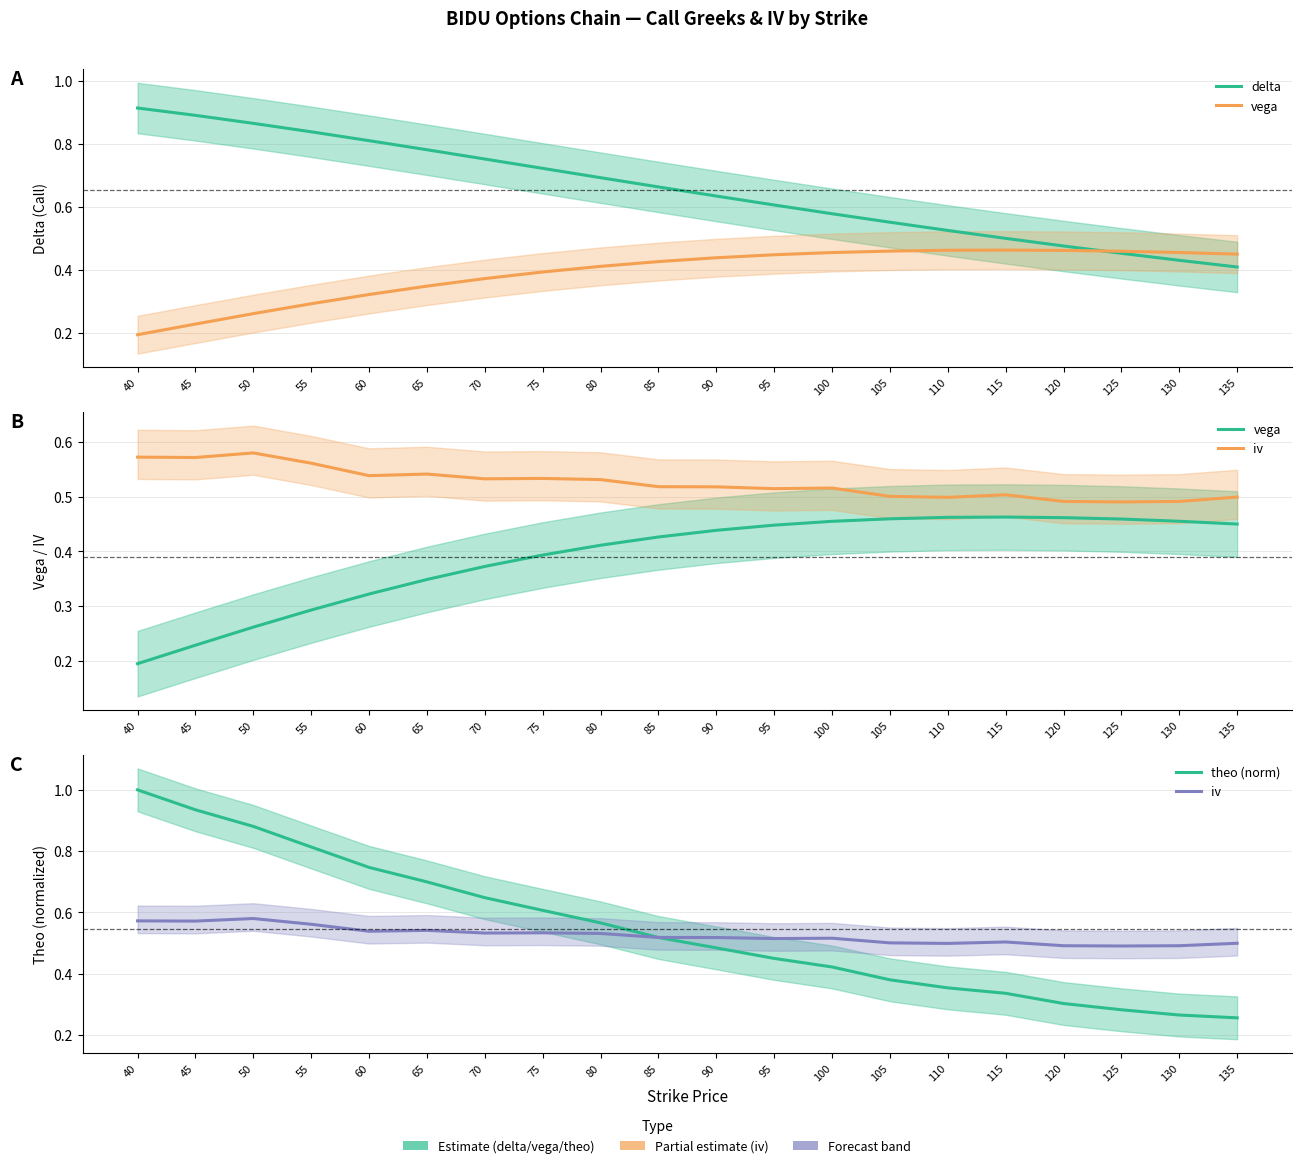

Reading left to right, transcribe all the data shown in this chart.

delta: 0.9	0.9	0.9	0.8	0.8	0.8	0.8	0.7	0.7	0.7	0.6	0.6	0.6	0.6	0.5	0.5	0.5	0.5	0.4	0.4
vega: 0.2	0.2	0.3	0.3	0.3	0.3	0.4	0.4	0.4	0.4	0.4	0.4	0.5	0.5	0.5	0.5	0.5	0.5	0.5	0.4
iv: 0.6	0.6	0.6	0.6	0.5	0.5	0.5	0.5	0.5	0.5	0.5	0.5	0.5	0.5	0.5	0.5	0.5	0.5	0.5	0.5
theo (norm): 1.0	0.9	0.9	0.8	0.7	0.7	0.6	0.6	0.6	0.5	0.5	0.4	0.4	0.4	0.4	0.3	0.3	0.3	0.3	0.3